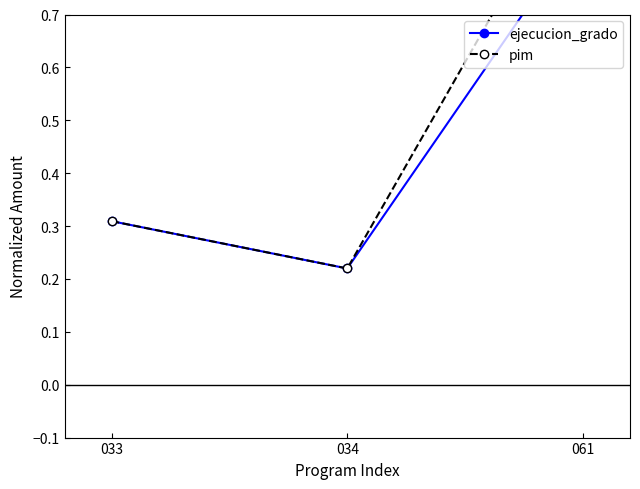

How many lines are shown in the chart?

2